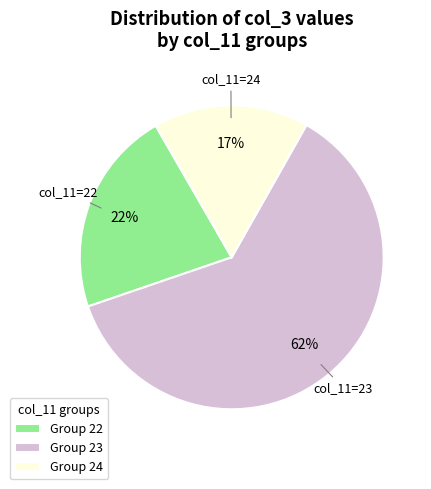

Does Group 24 represent more than half of the total?

No